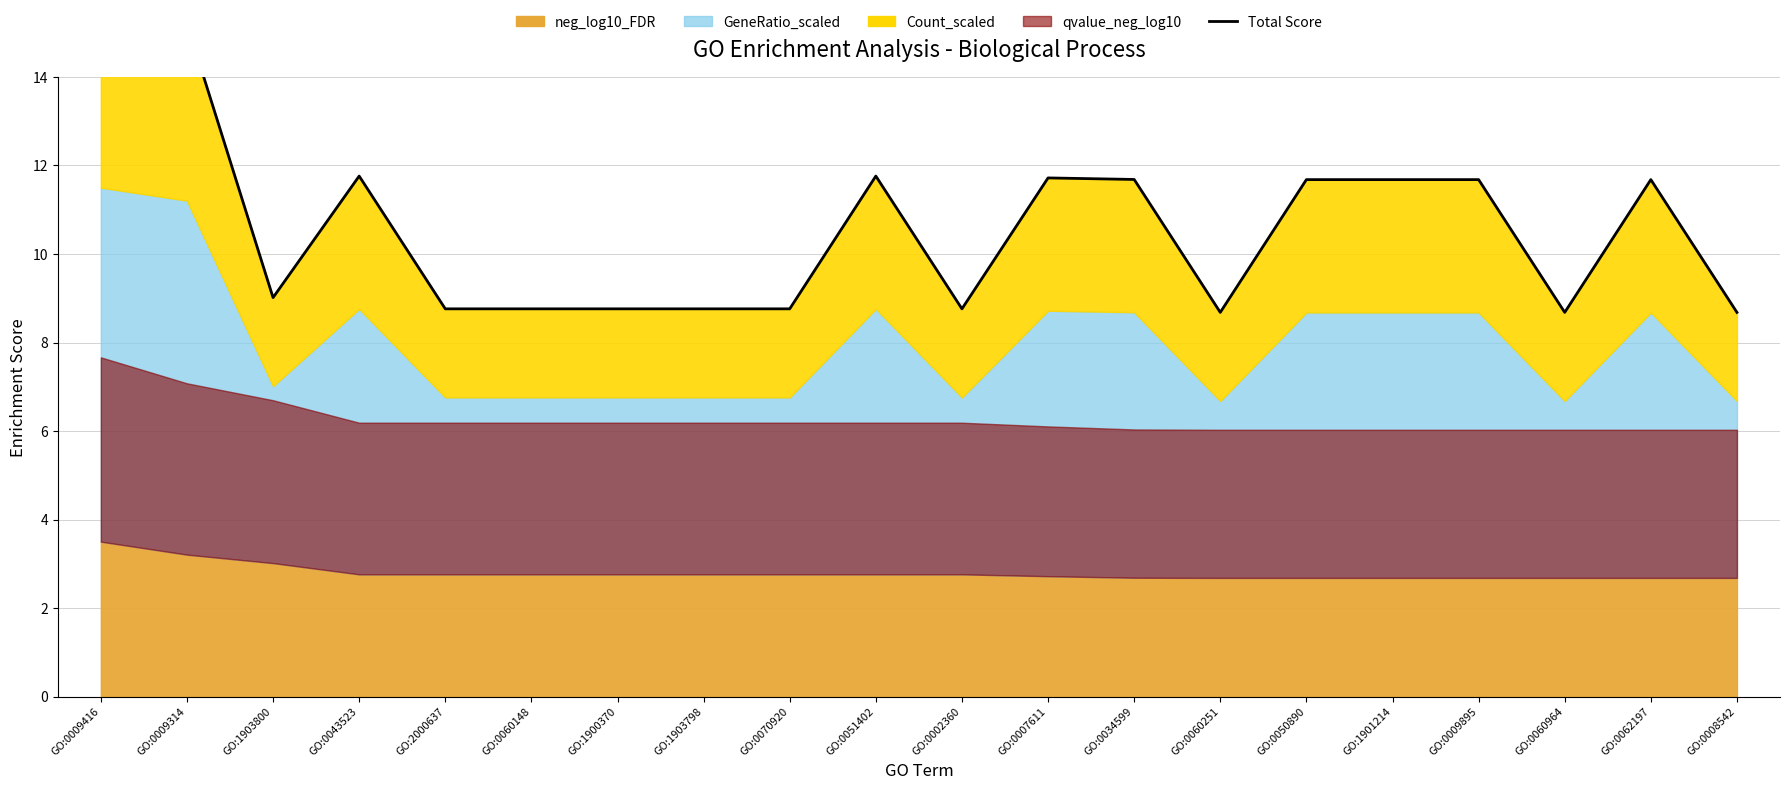

What is the label of the 20th point from the right?

GO:0009416